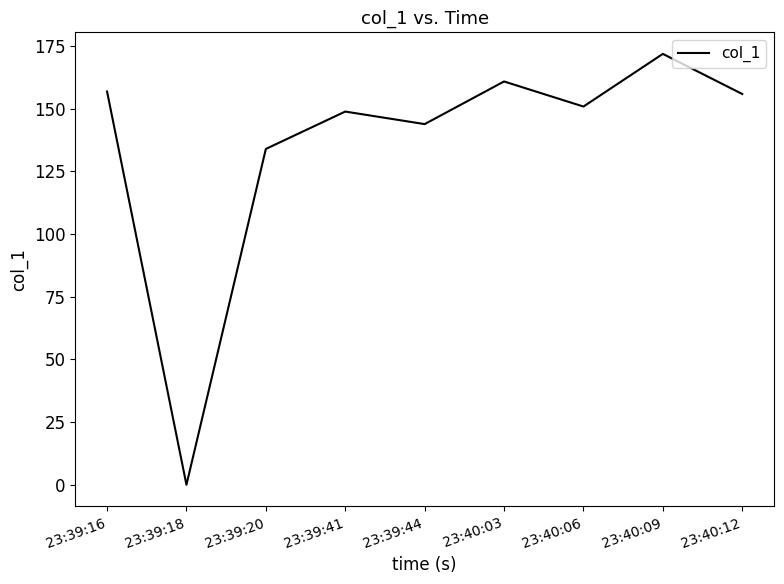

What is the difference between the second highest and second lowest values?

26.9